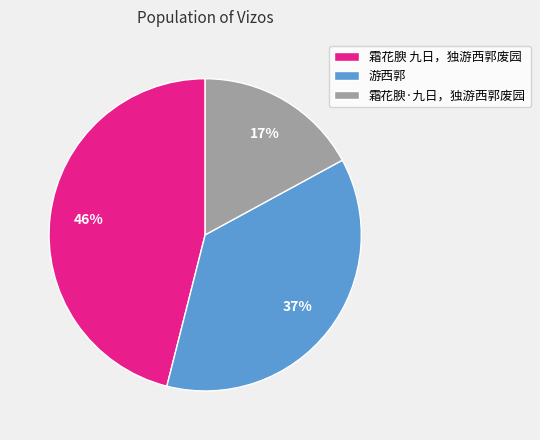

To the nearest percent, what percentage of the pie is 霜花腴 九日，独游西郭废园?

46%